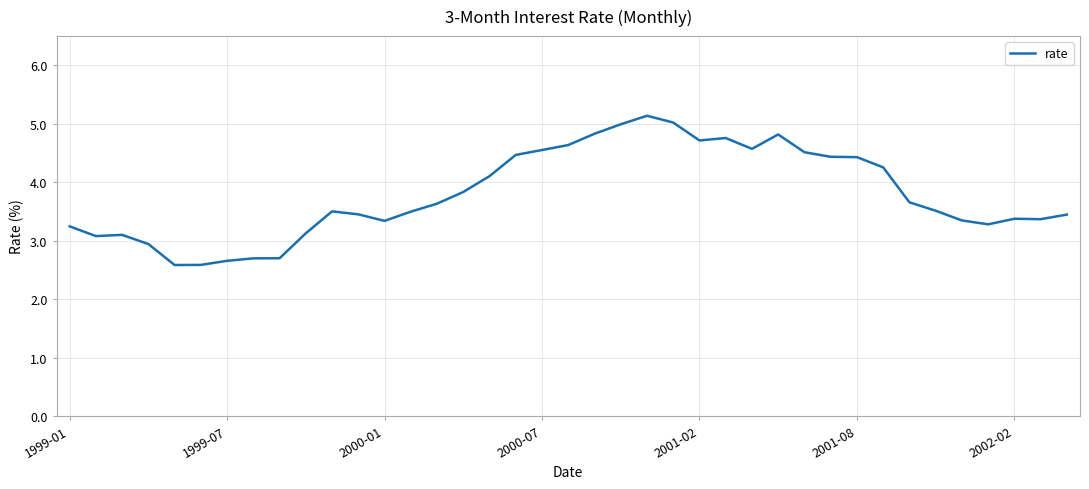

What is the minimum value shown in the chart?

2.6